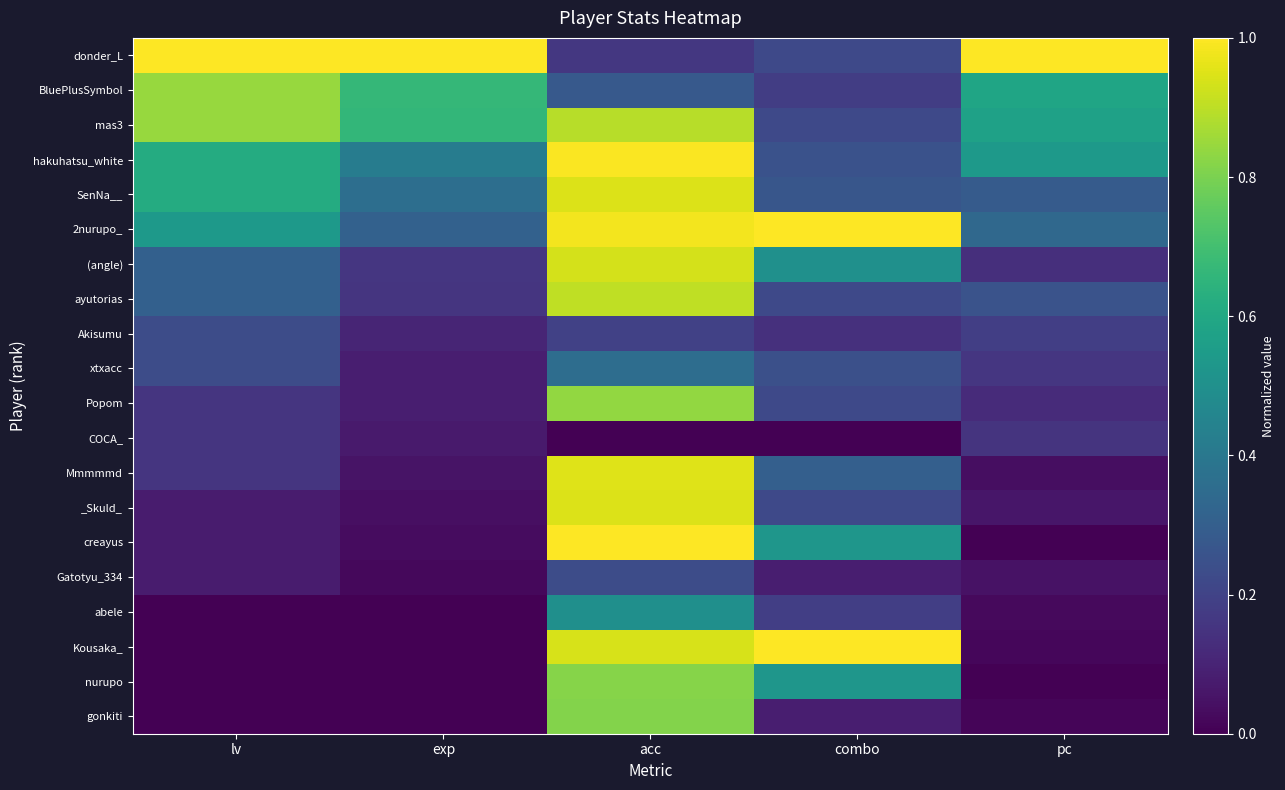

Which series has the widest spread of values?

creayus